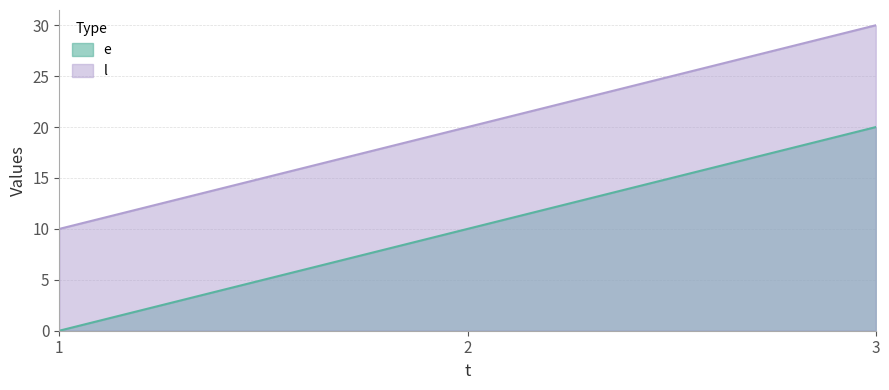

Is it true that l equals 11 at 2?

False